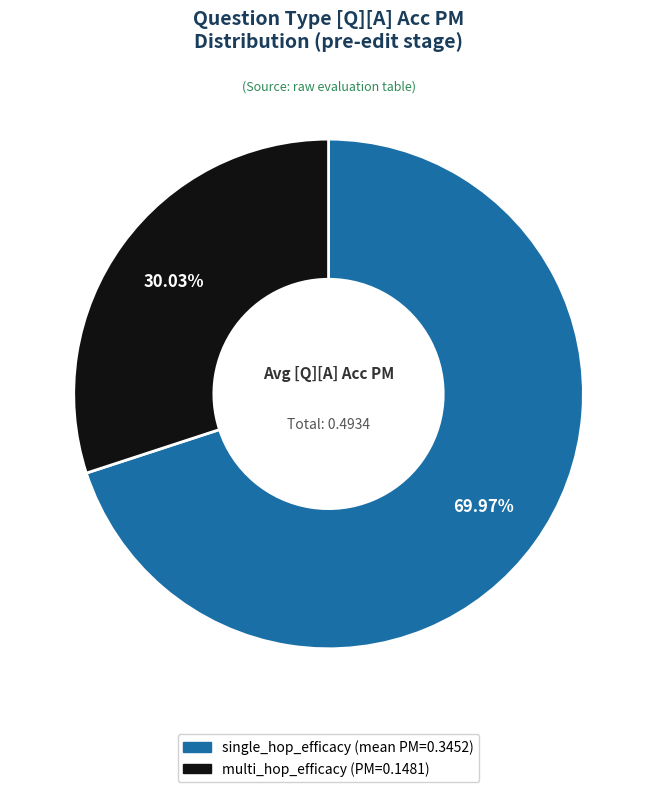

To the nearest percent, what is the average slice percentage?

50%